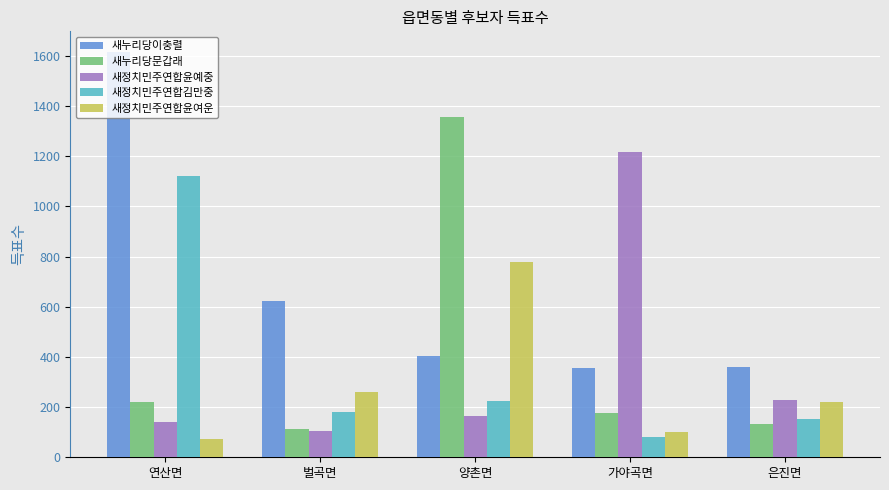

List the labels in order of 새정치민주연합윤여운 value, largest first.

양촌면, 벌곡면, 은진면, 가야곡면, 연산면